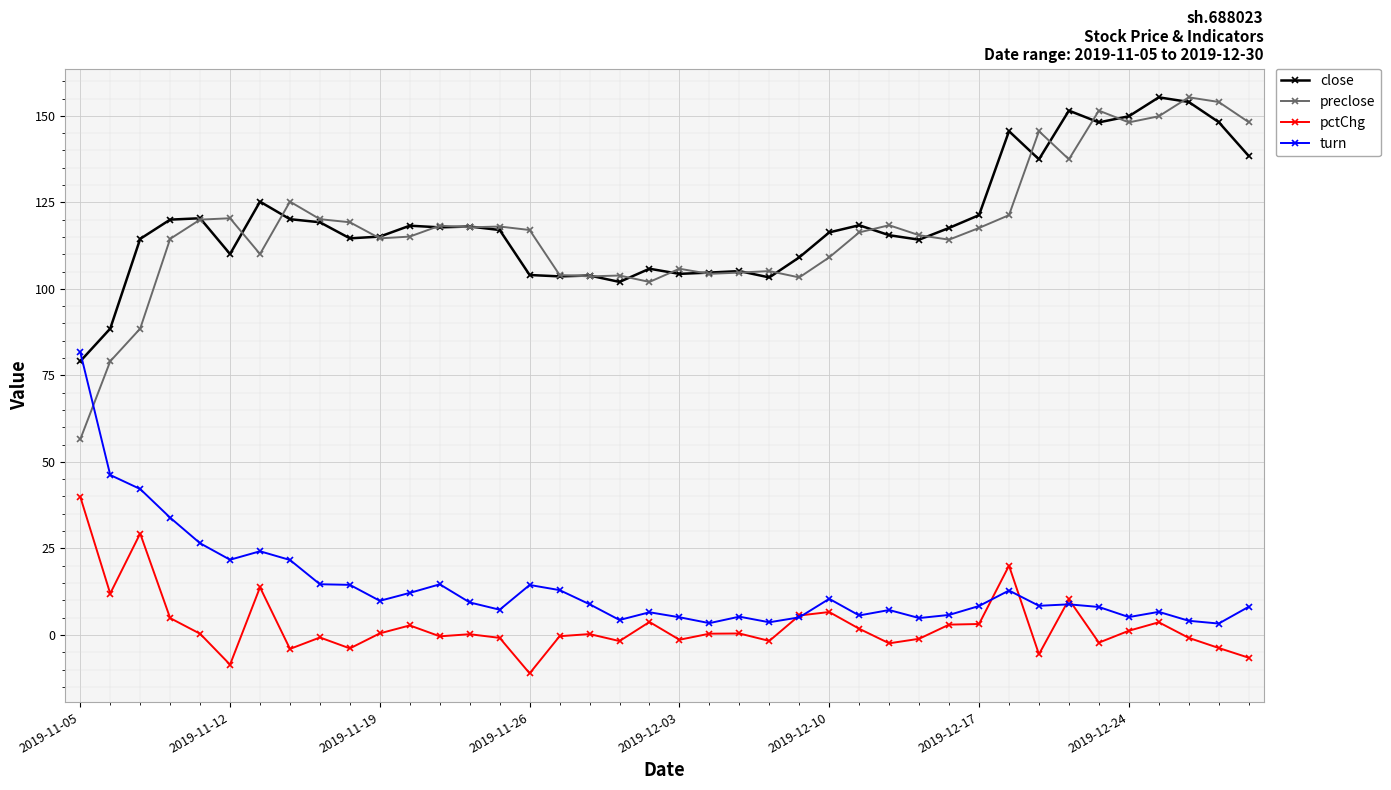

What is the value of the close point at the 5th from the left?

120.4